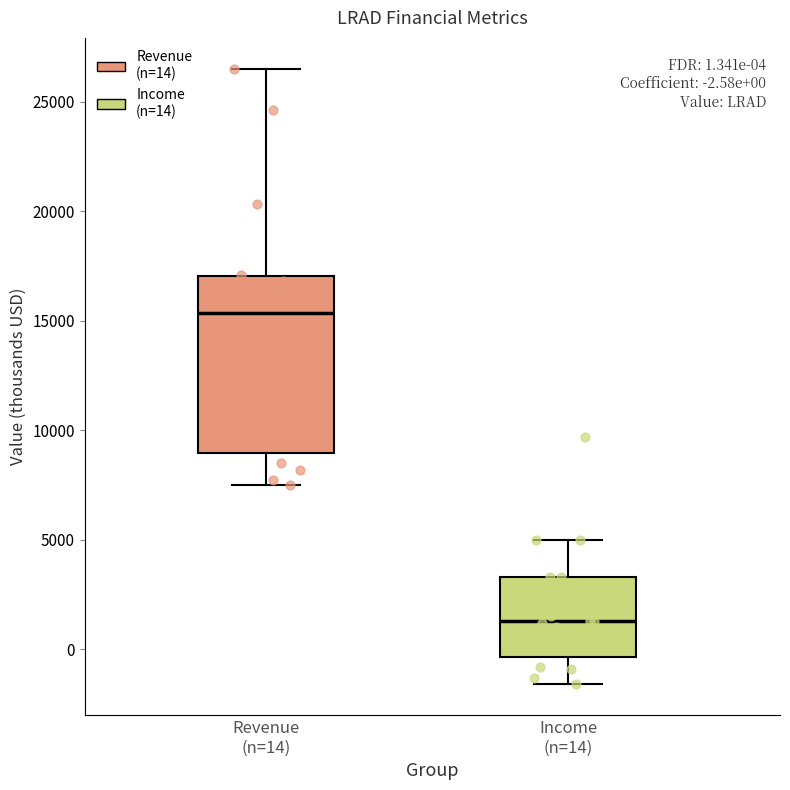

Which box has the highest median line?

Revenue (n=14)